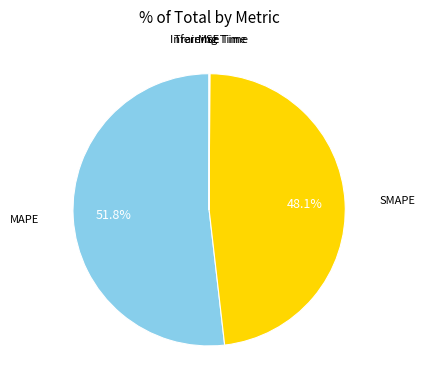

Is there a majority slice in this chart?

Yes